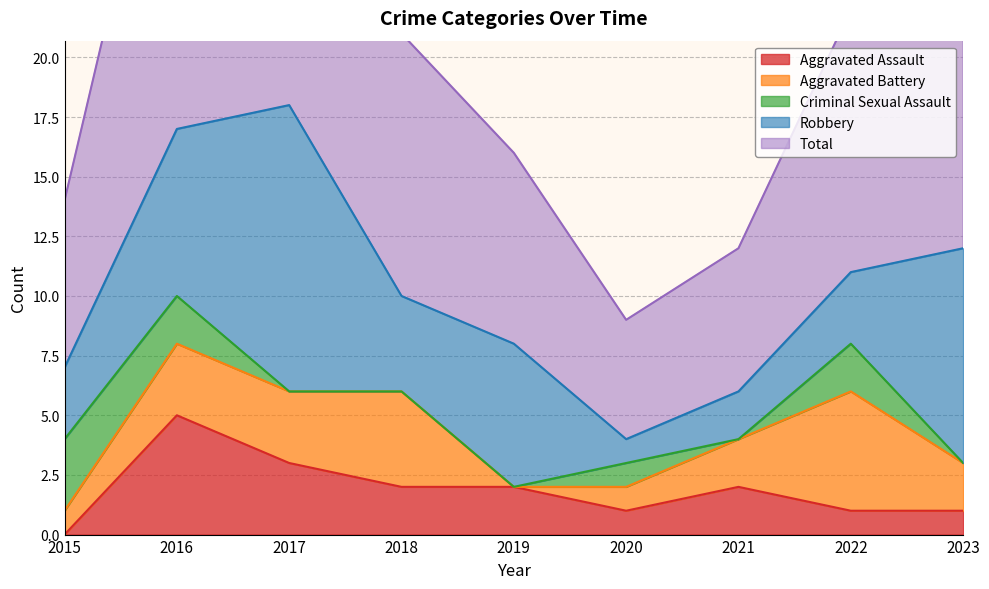

Which series has the largest range (max minus min)?

Total